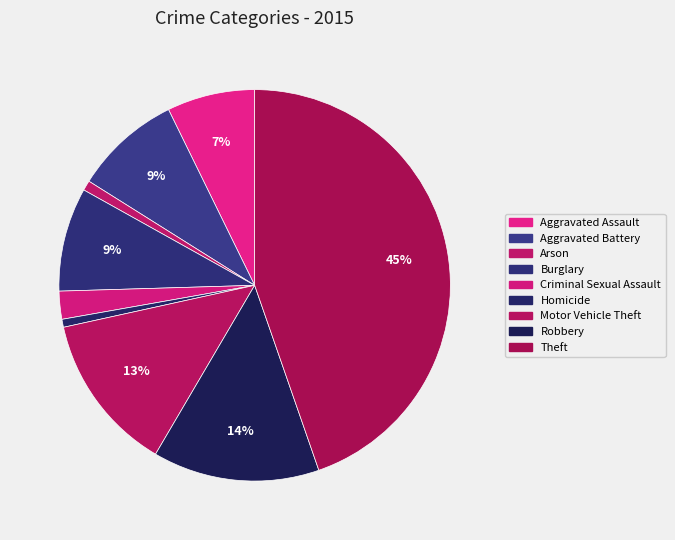

To the nearest percent, what portion does Criminal Sexual Assault represent?

2%